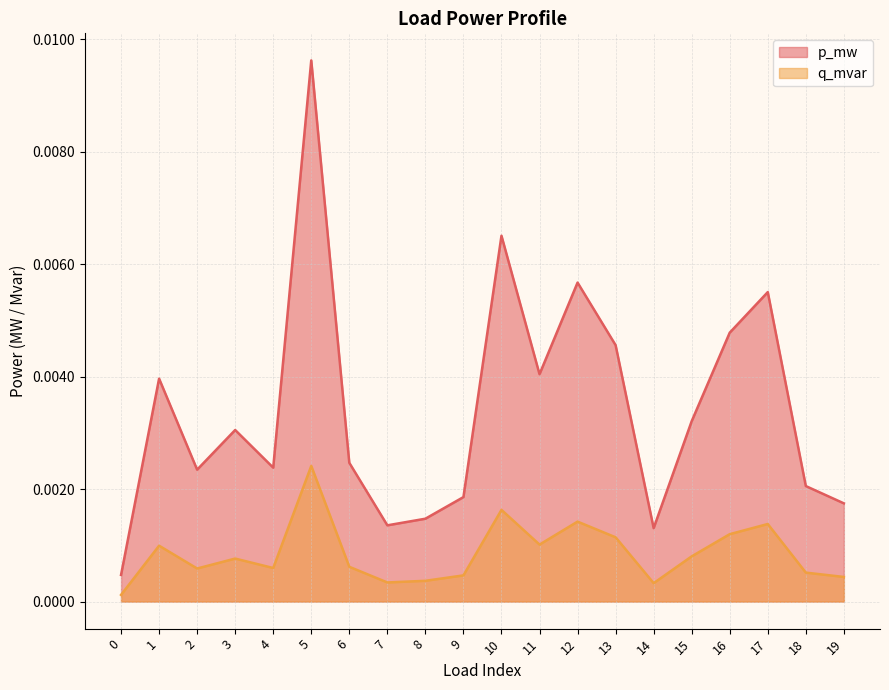

Does the chart display data point markers on the line(s)?

No